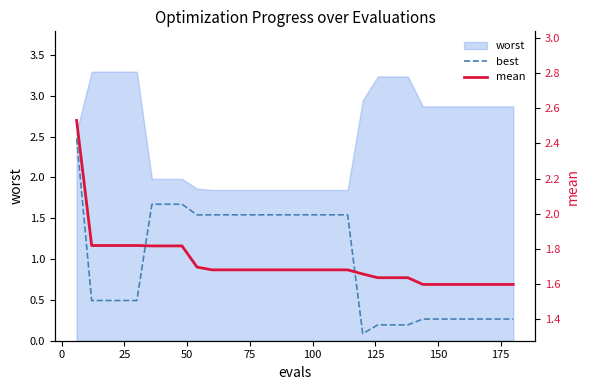

True or false: best and mean intersect in this chart.

False